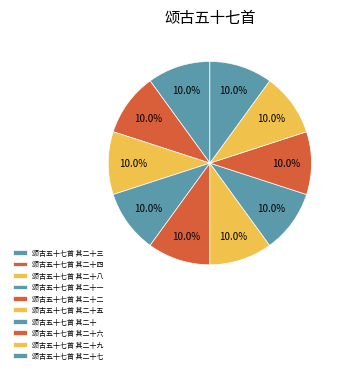

How many slices are in this pie chart?

10